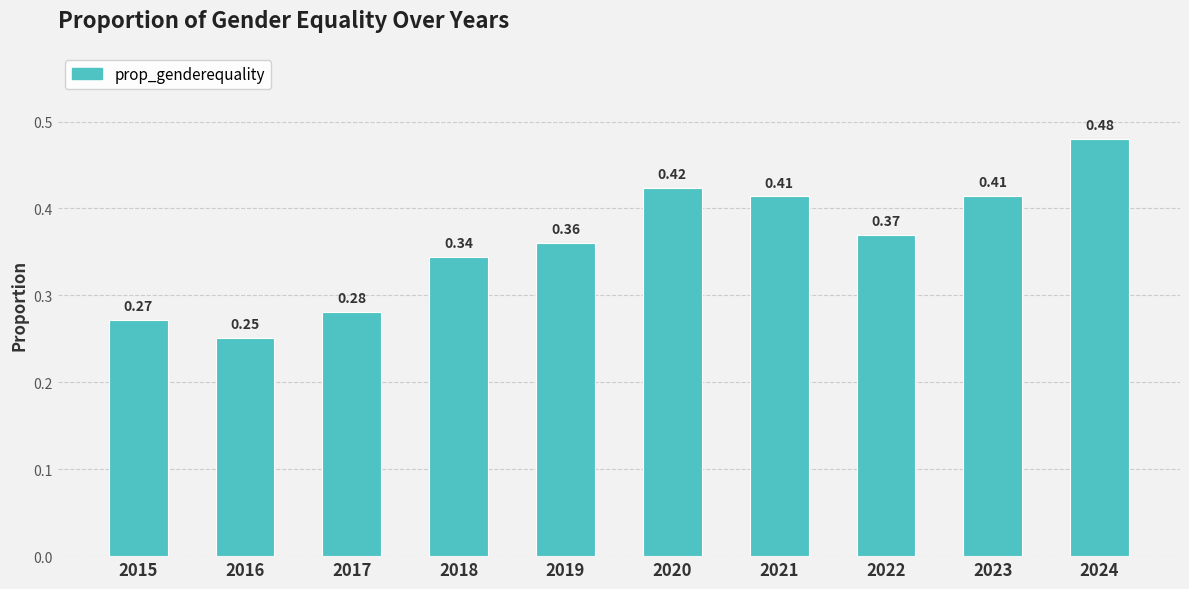

How many distinct data groups are displayed?

1